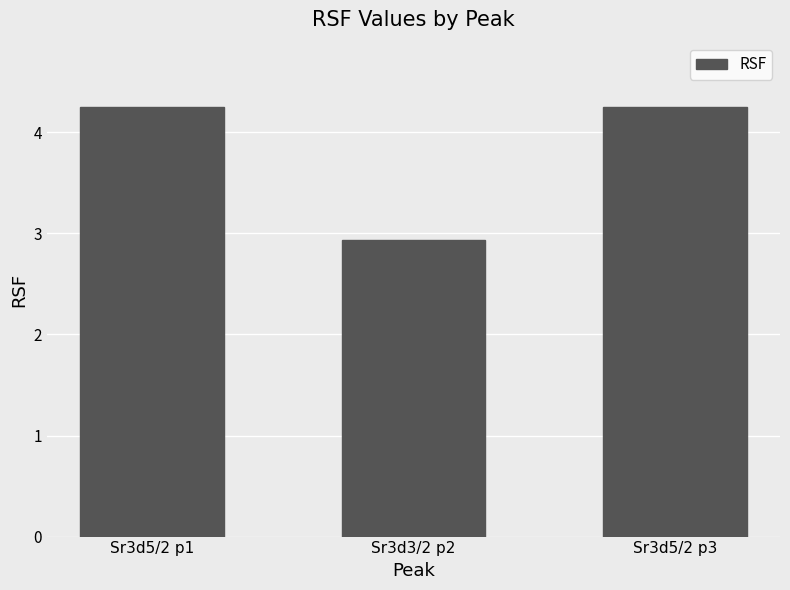

The chart shows a value of 6.1 at Sr3d5/2 p1. True or false?

False